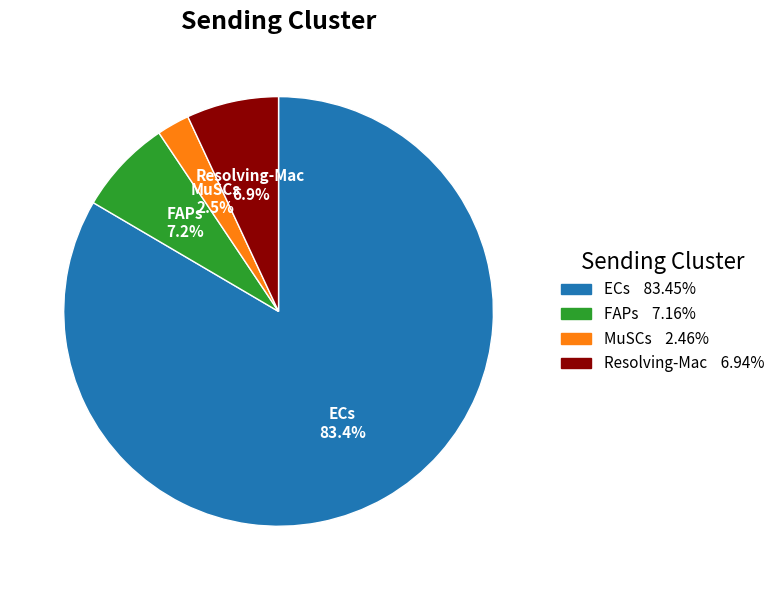

To the nearest percent, what is the combined percentage of Resolving-Mac and FAPs?

14%